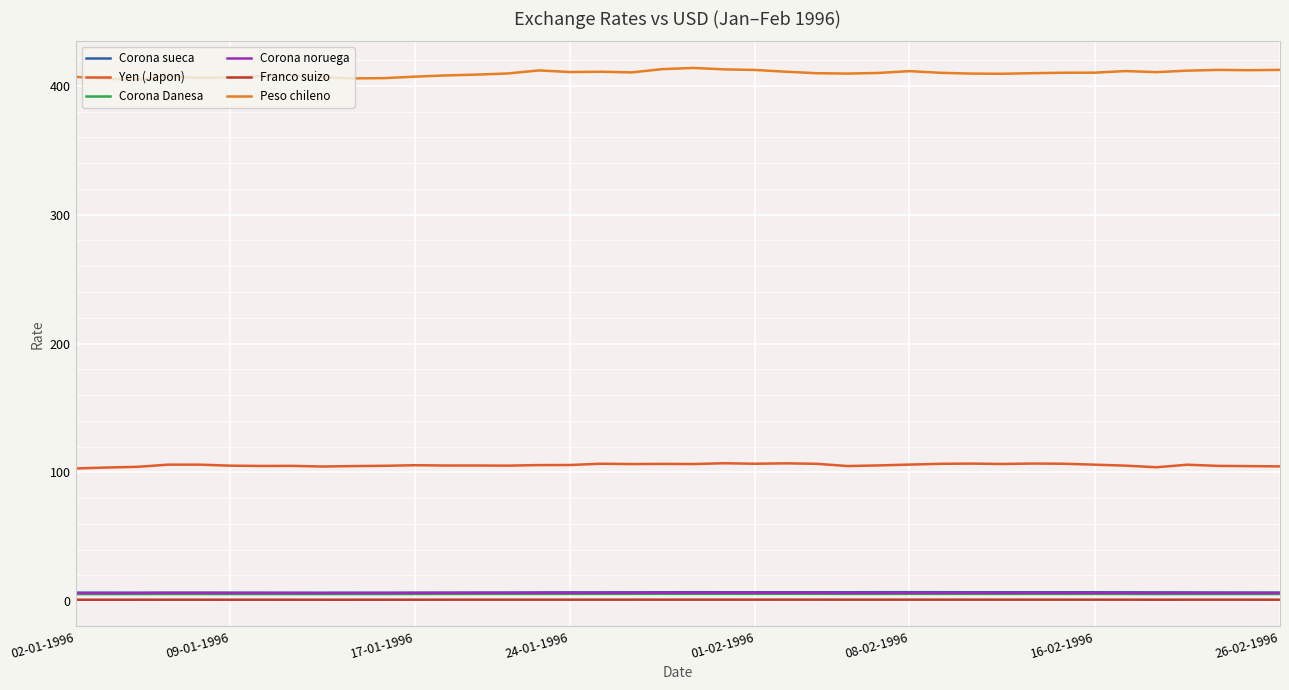

How many interior local peaks does the Yen (Japon) series have?

10